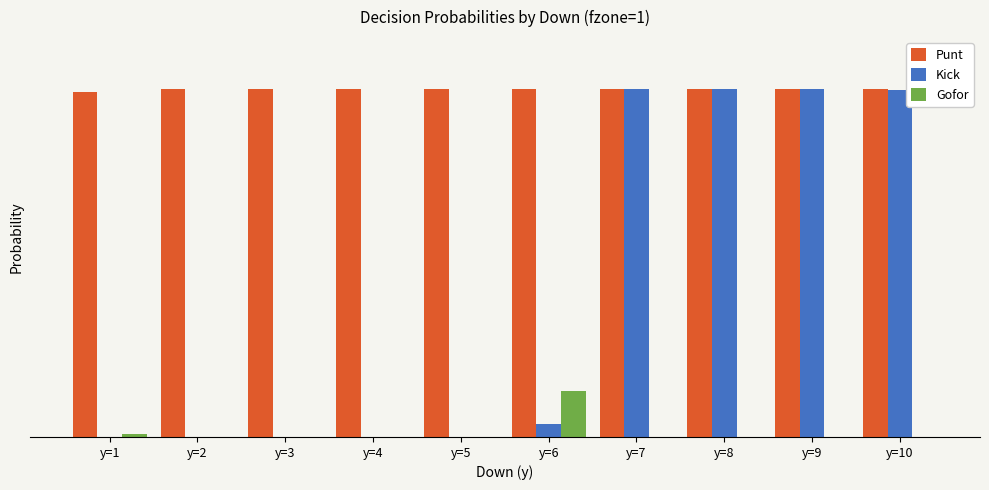

What are all the series names shown in the legend?

Punt, Kick, Gofor